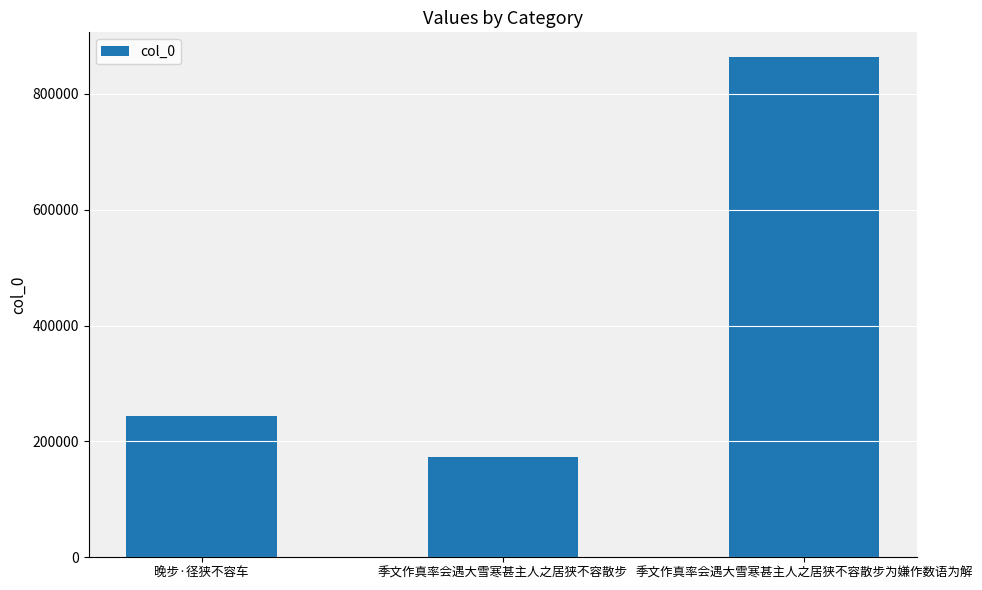

True or false: the data shows 303462 at 季文作真率会遇大雪寒甚主人之居狭不容散步.

False